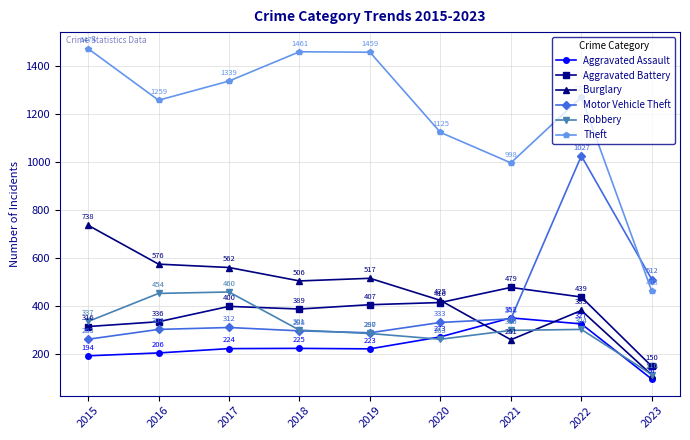

After their last crossing, which series has the higher values: Robbery or Aggravated Battery?

Aggravated Battery